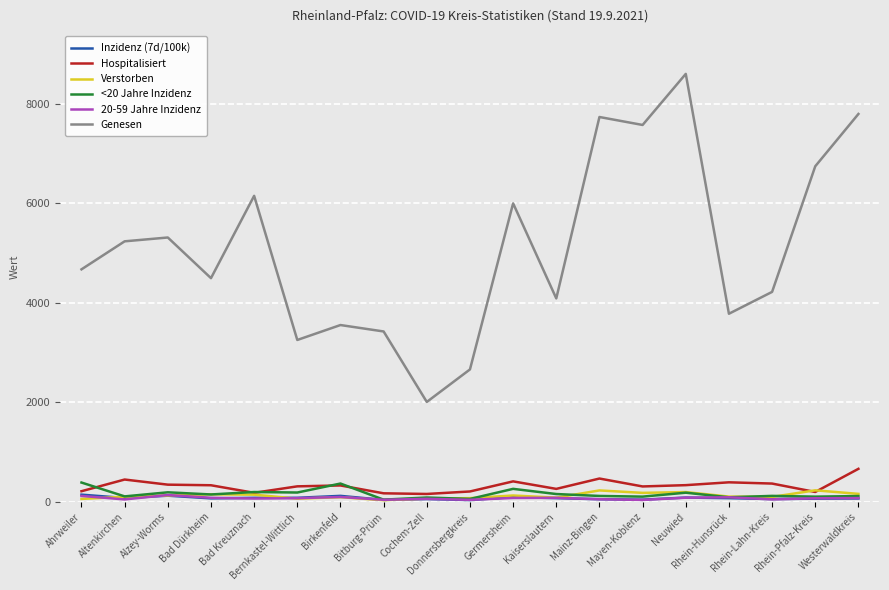

Which series changed the most between Germersheim and Mayen-Koblenz?

Genesen